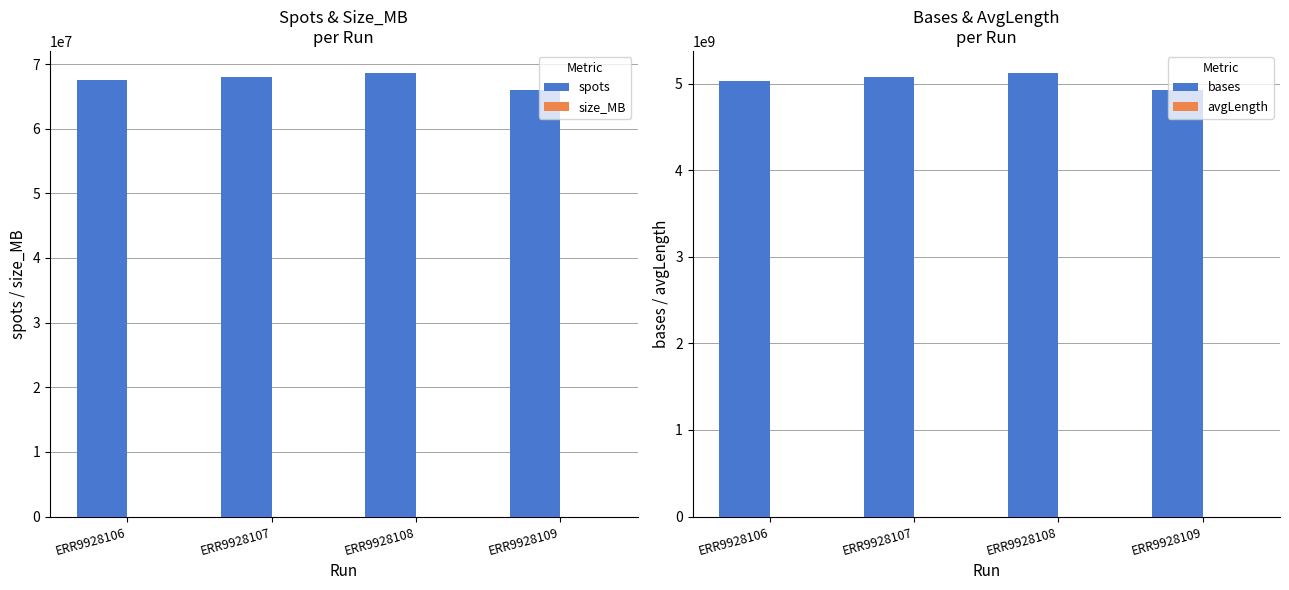

Which series has the largest total across all categories?

bases